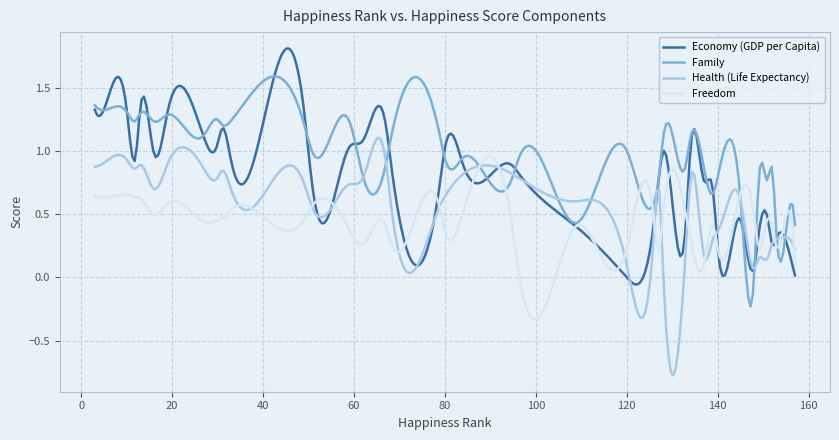

Which series has the largest total across all categories?

Family